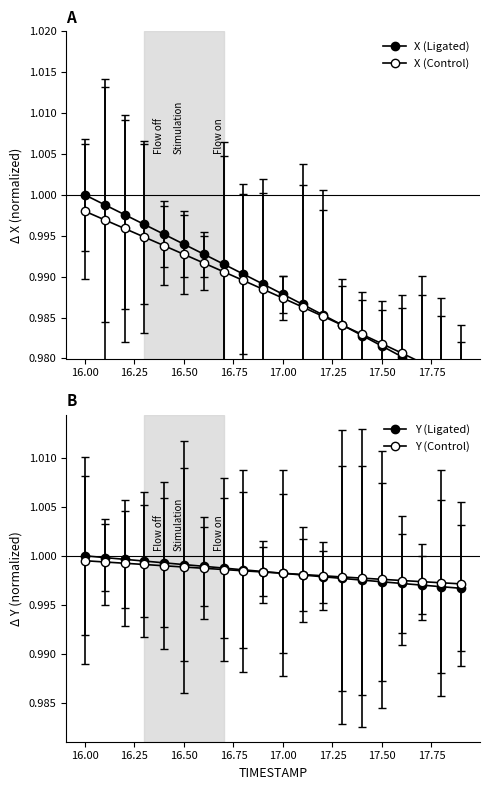

The Y series shows 0.5 at 16.1. True or false?

False